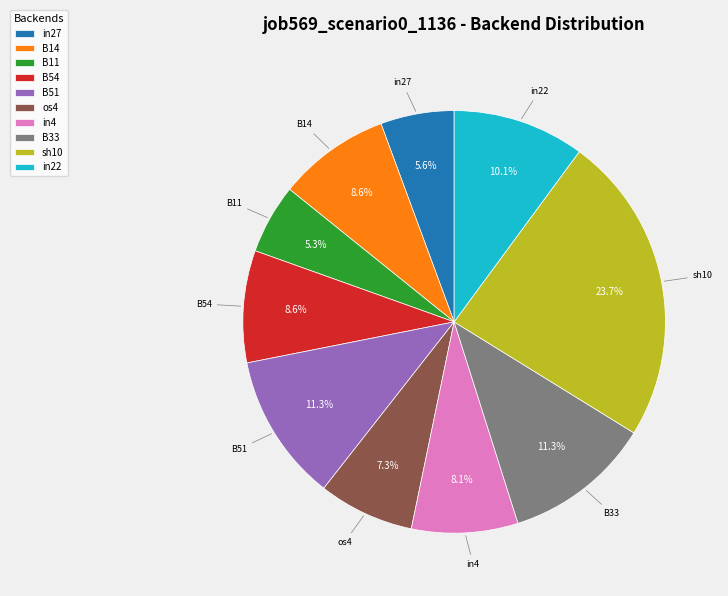

The B14 slice represents 9% of the pie. True or false?

True